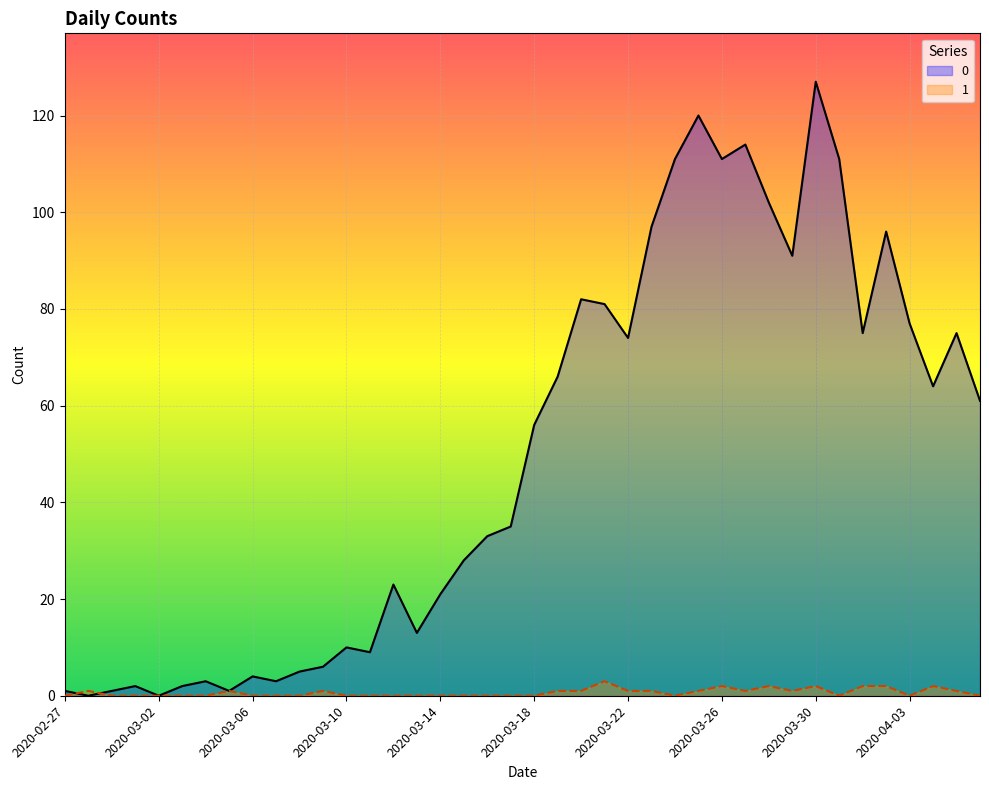

What is the total value across all series at 2020-04-03?

77